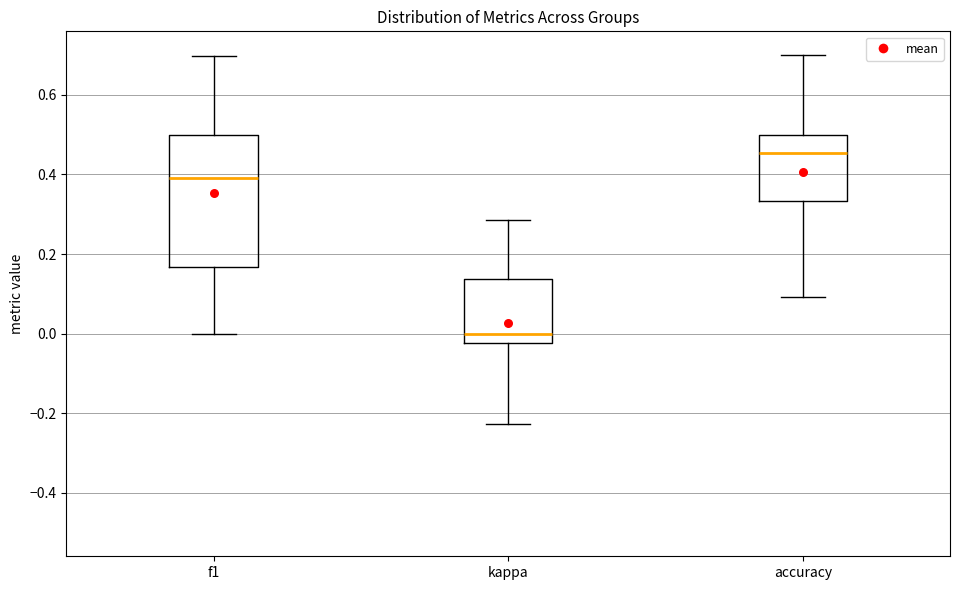

Where is the lower edge of the box for accuracy on the y-axis? The values are not printed on the chart, so give them approximately, as read against the axis.

0.34